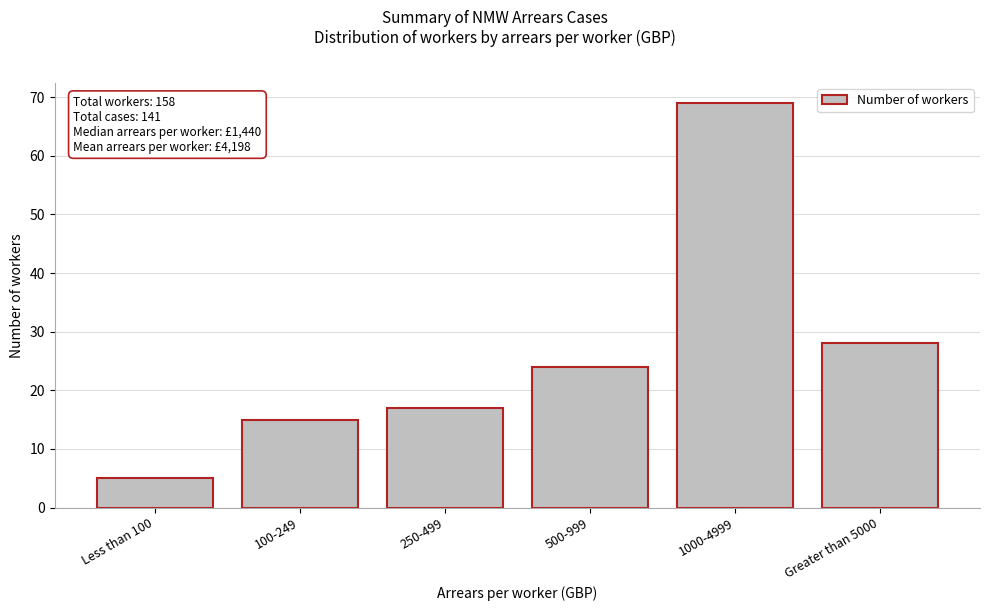

Reading right to left, list all the values displayed in this chart.

Greater than 5000=28	1000-4999=69	500-999=24	250-499=17	100-249=15	Less than 100=5